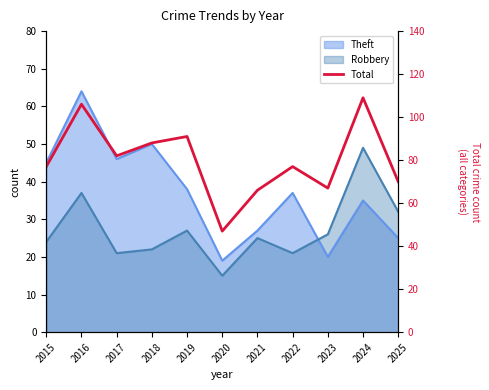

What value does the data have at 2022, to the nearest 10?

80